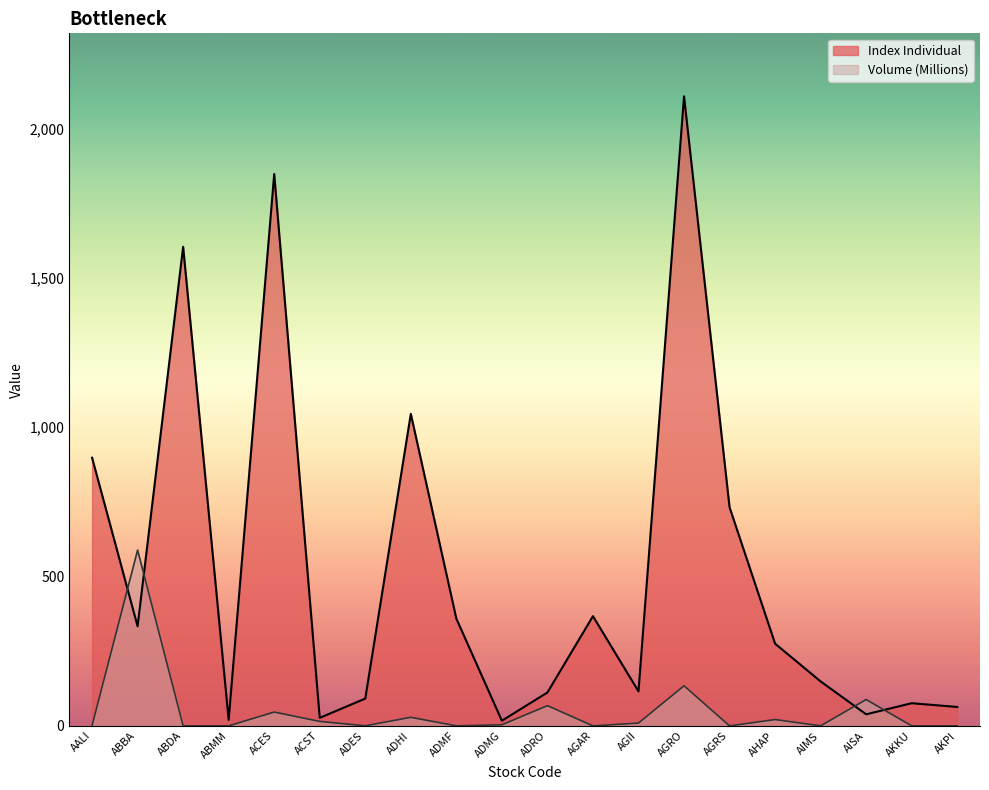

Between ADHI and AISA, which is larger?

ADHI